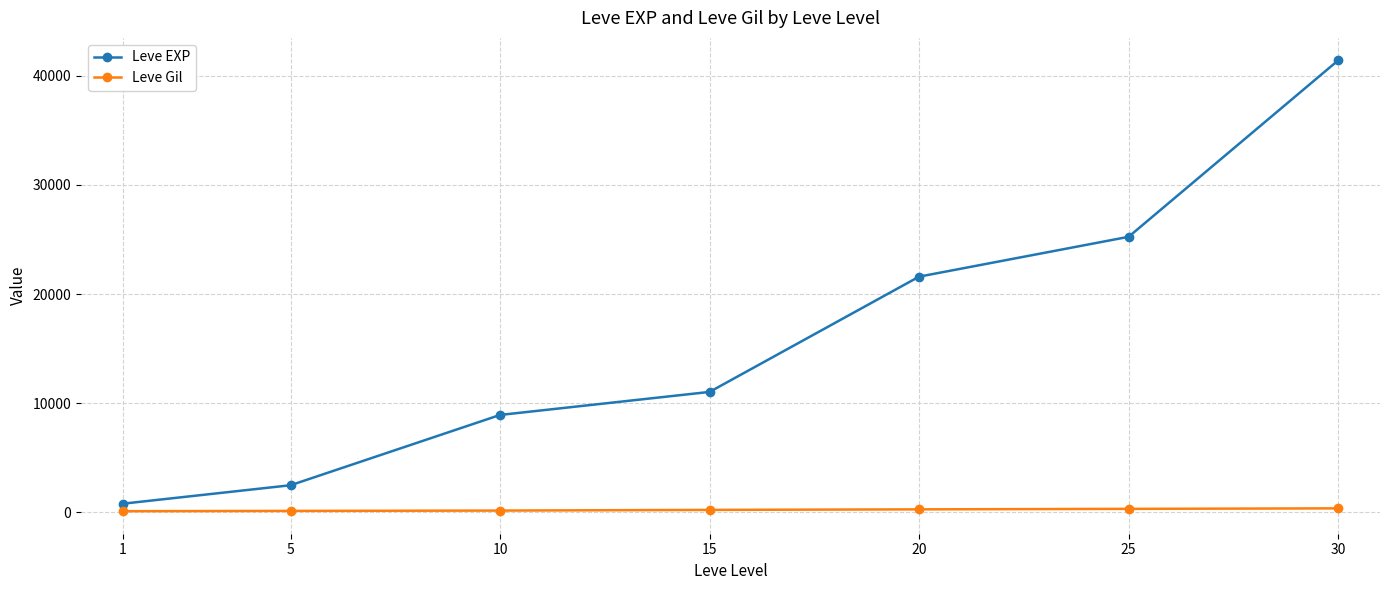

Is the value of Leve EXP at 10 greater than the value of Leve Gil at 30?

Yes